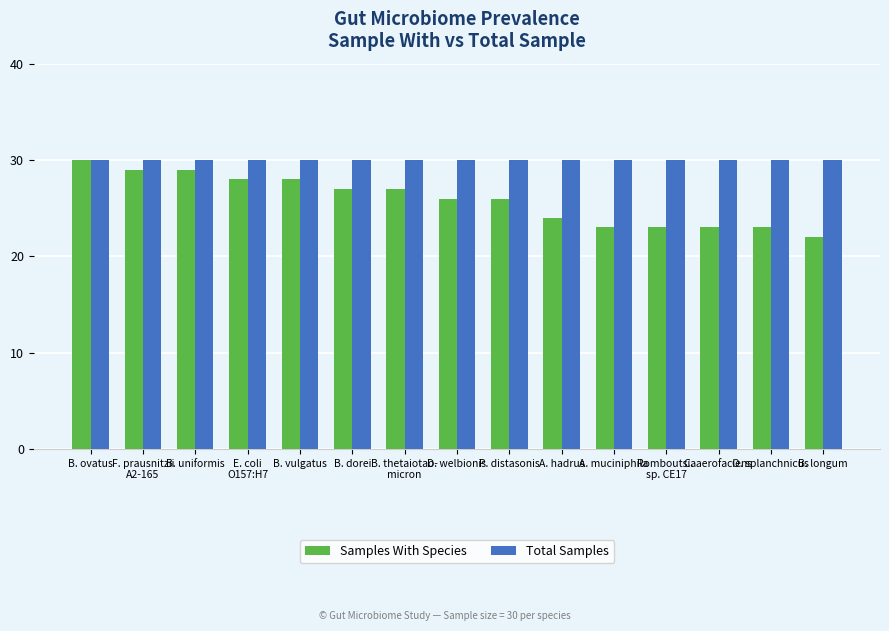

How many groups of bars are there?

15